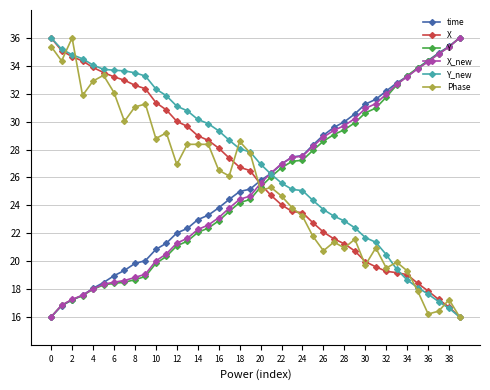

What is the smallest value displayed?

16.0